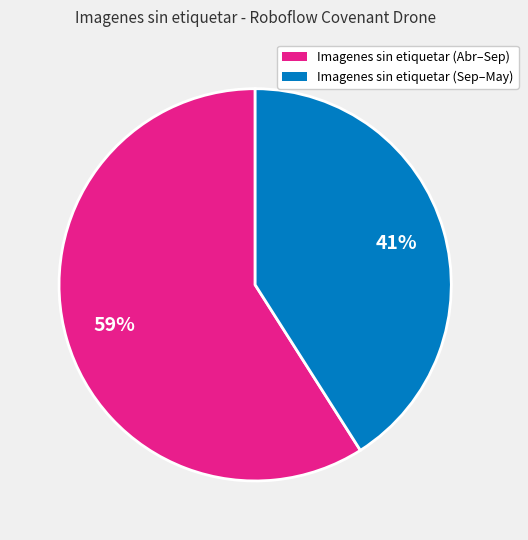

To the nearest percent, what is the average slice percentage?

50%